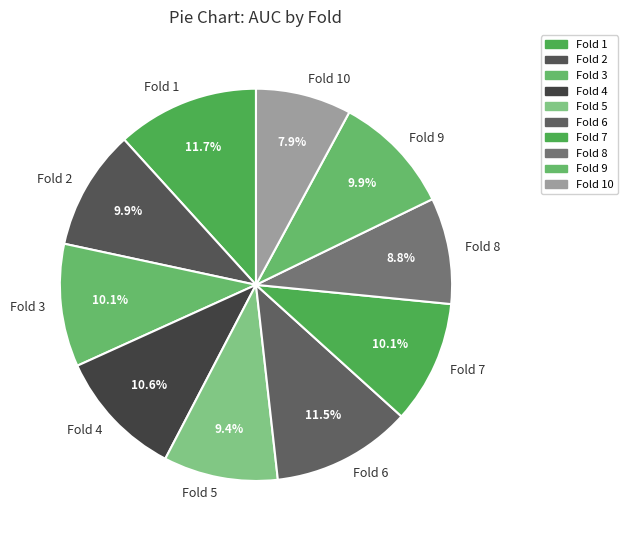

To the nearest percent, what is the difference between the Fold 1 and Fold 4 slice percentages?

1%